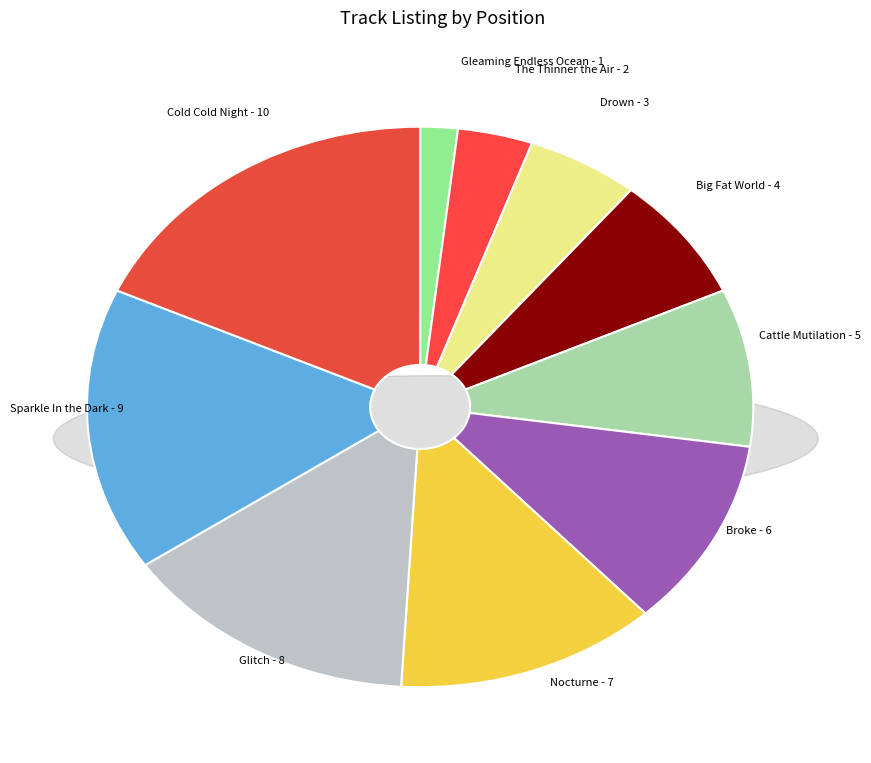

Do The Thinner the Air and Cattle Mutilation together represent more than half of the pie?

No